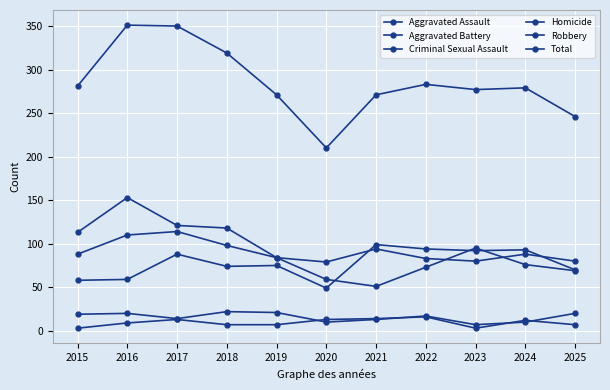

Reading left to right, extract all data points from this chart.

Aggravated Assault: 2015=58	2016=59	2017=88	2018=74	2019=75	2020=49	2021=99	2022=94	2023=92	2024=93	2025=70
Aggravated Battery: 2015=88	2016=110	2017=114	2018=98	2019=84	2020=79	2021=94	2022=83	2023=80	2024=88	2025=80
Criminal Sexual Assault: 2015=19	2016=20	2017=14	2018=22	2019=21	2020=10	2021=13	2022=17	2023=7	2024=10	2025=20
Homicide: 2015=3	2016=9	2017=13	2018=7	2019=7	2020=13	2021=14	2022=16	2023=3	2024=12	2025=7
Robbery: 2015=113	2016=153	2017=121	2018=118	2019=84	2020=59	2021=51	2022=73	2023=95	2024=76	2025=69
Total: 2015=281	2016=351	2017=350	2018=319	2019=271	2020=210	2021=271	2022=283	2023=277	2024=279	2025=246